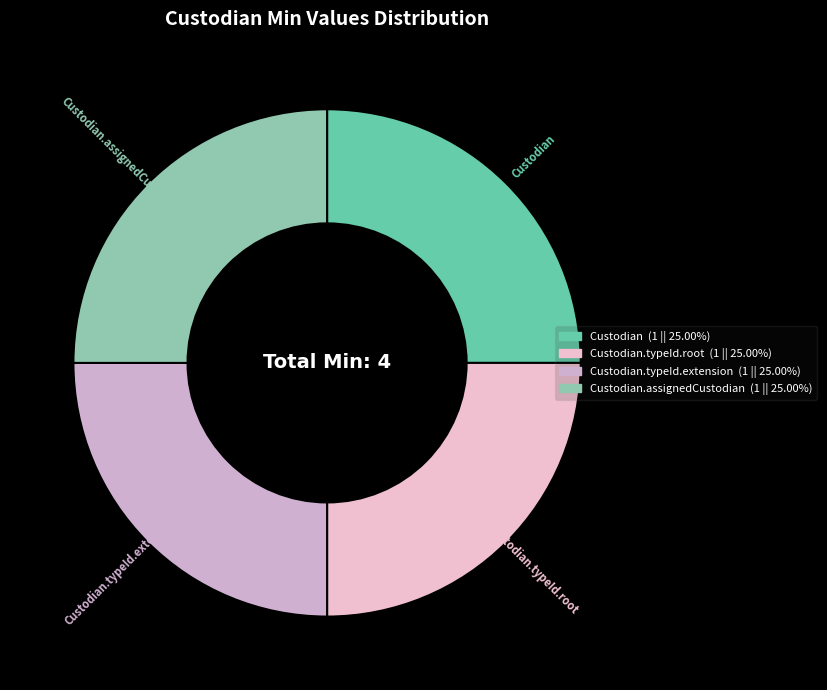

How many slices are in this pie chart?

4